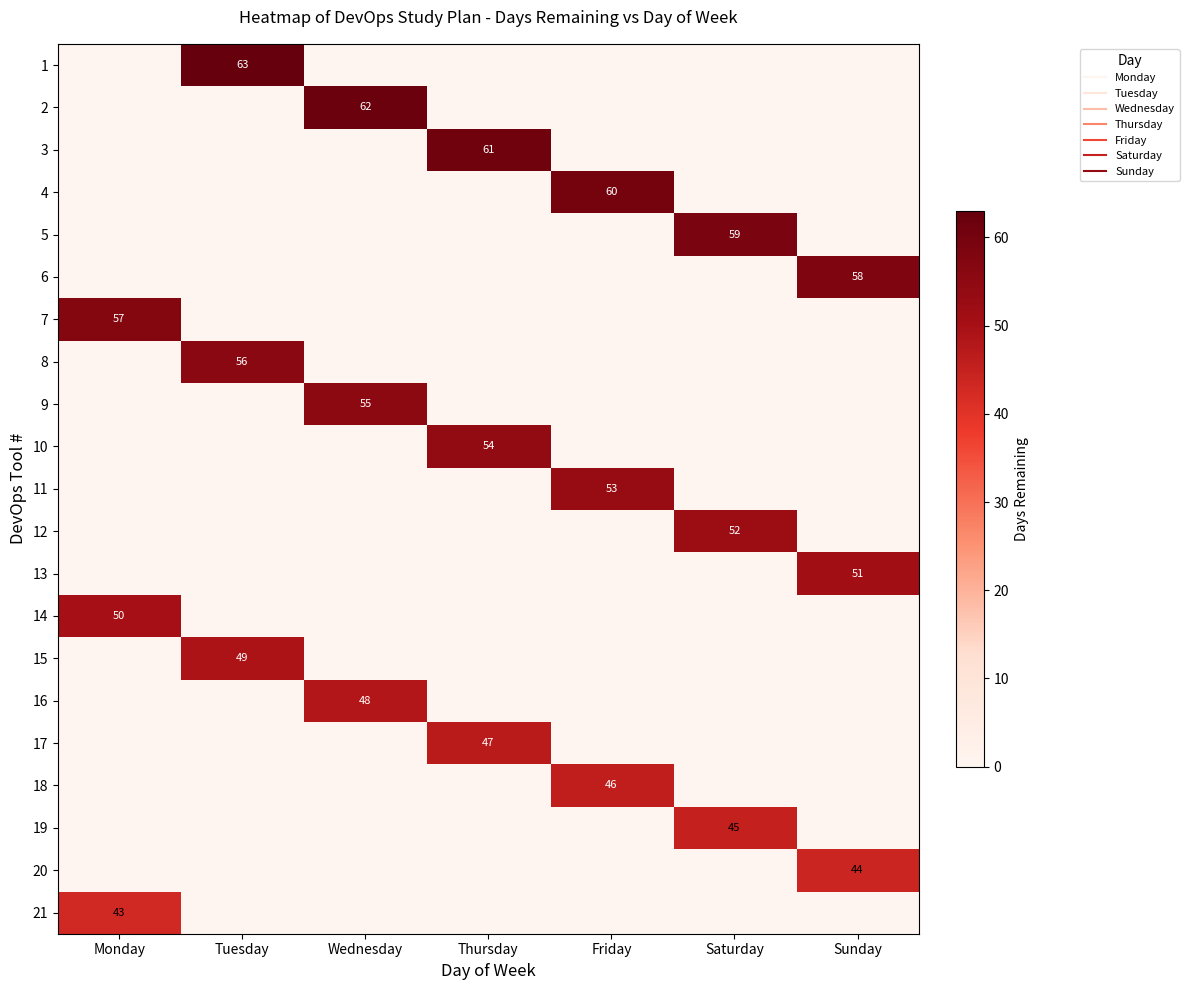

Rank the series at Saturday from highest to lowest value.

5, 12, 19, 1, 2, 3, 4, 6, 7, 8, 9, 10, 11, 13, 14, 15, 16, 17, 18, 20, 21